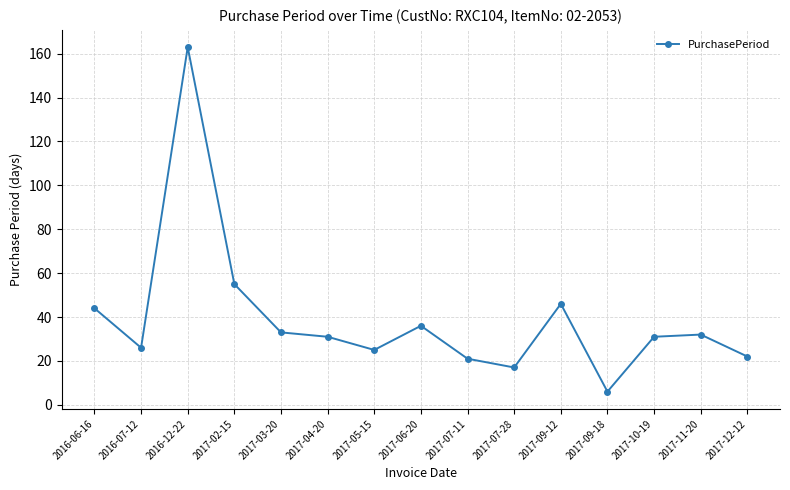

Count the number of categories in the chart.

15